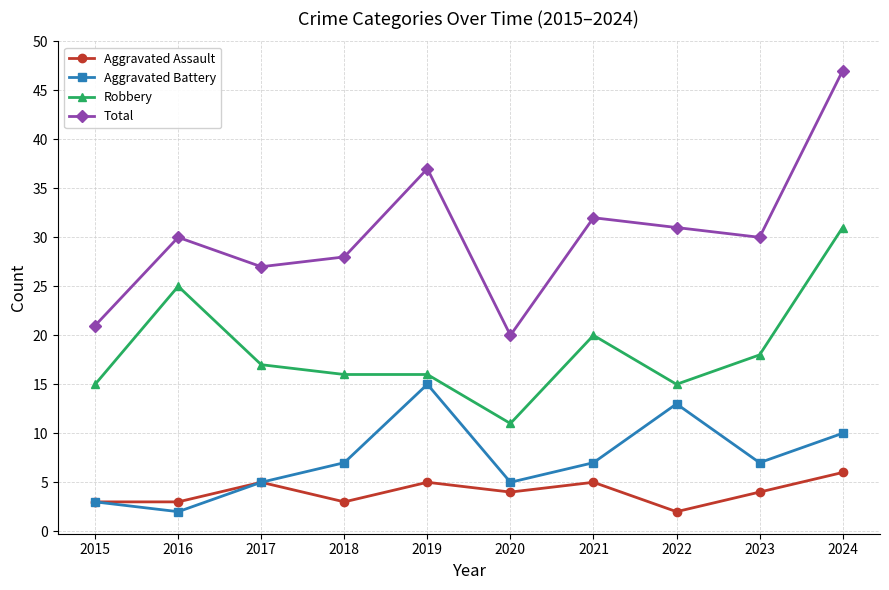

At which category does Robbery reach its first local peak?

2016